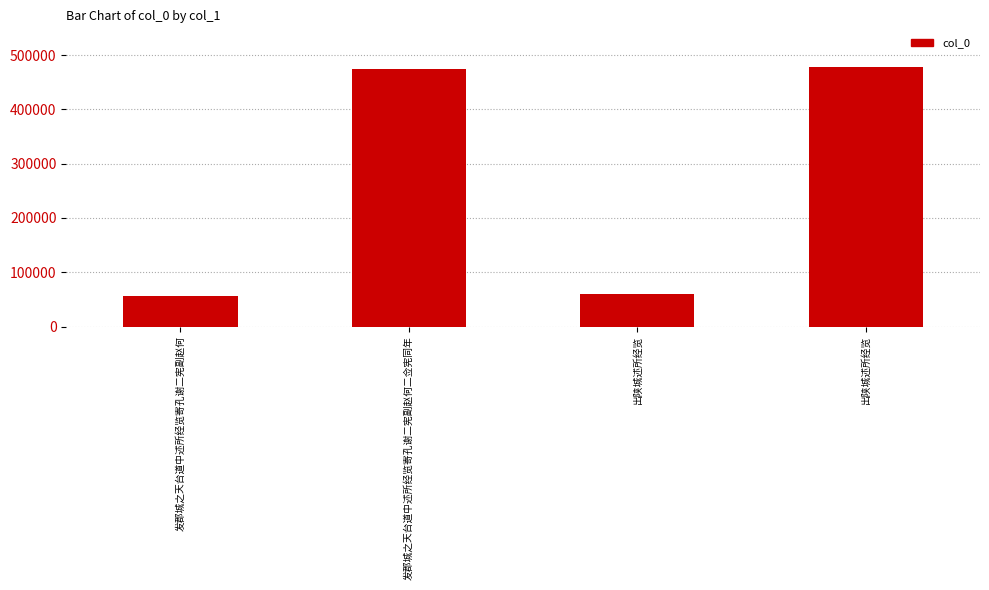

How many bars are there in total?

4